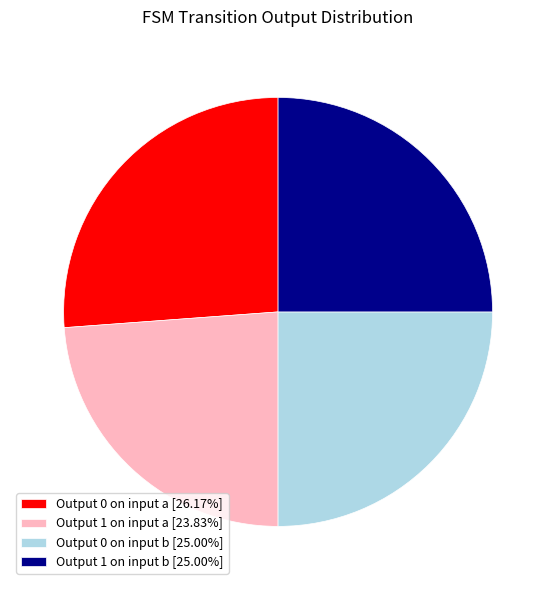

What is the ratio of the value at Output 0 on input a [26.17%] to the value at Output 1 on input b [25.00%]?

1.0